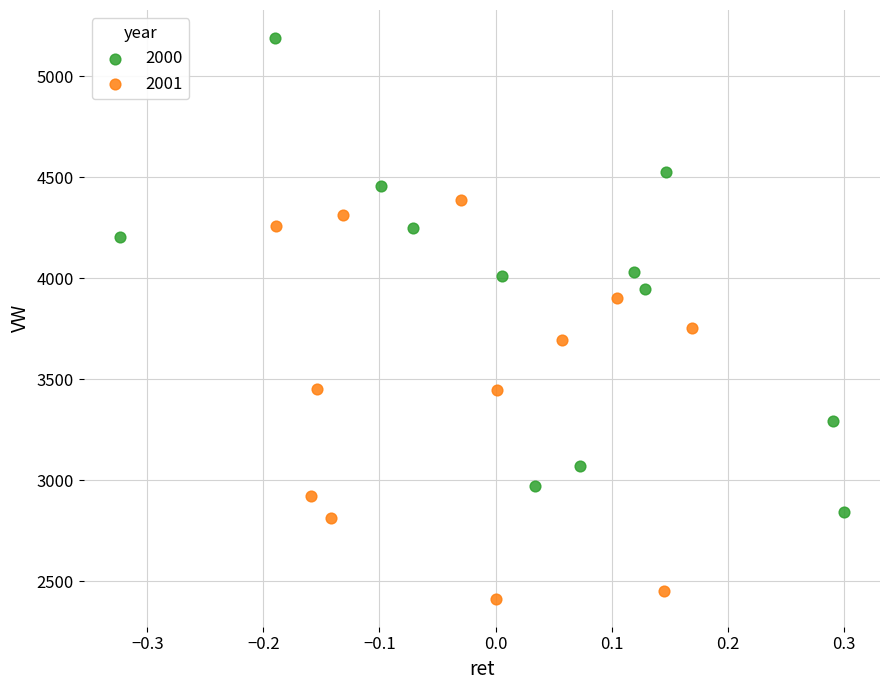

Which series reaches the minimum Y coordinate?

2001